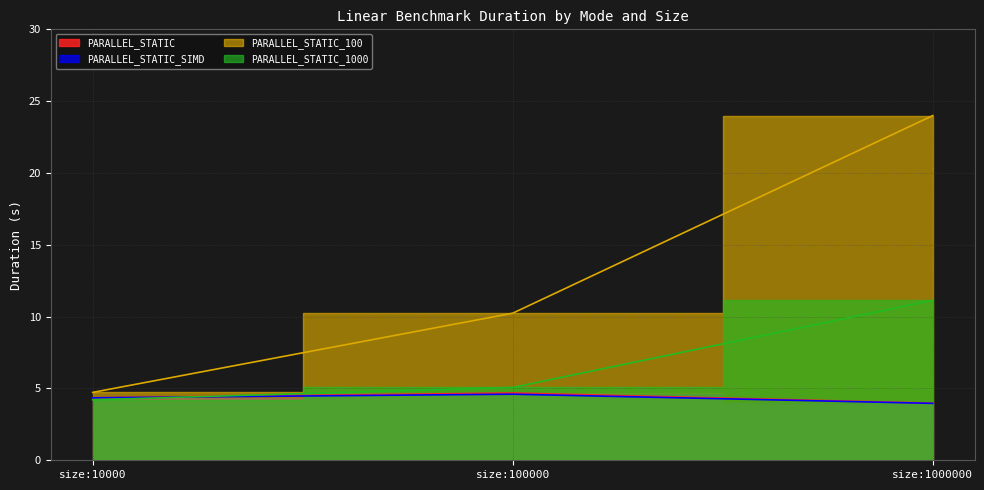

What are all the series names shown in the legend?

PARALLEL_STATIC, PARALLEL_STATIC_SIMD, PARALLEL_STATIC_100, PARALLEL_STATIC_1000